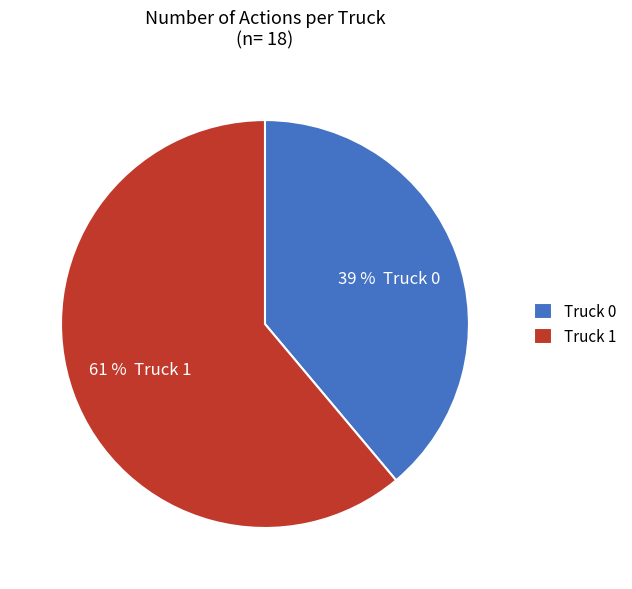

Which category has the smallest portion of the pie?

Truck 0